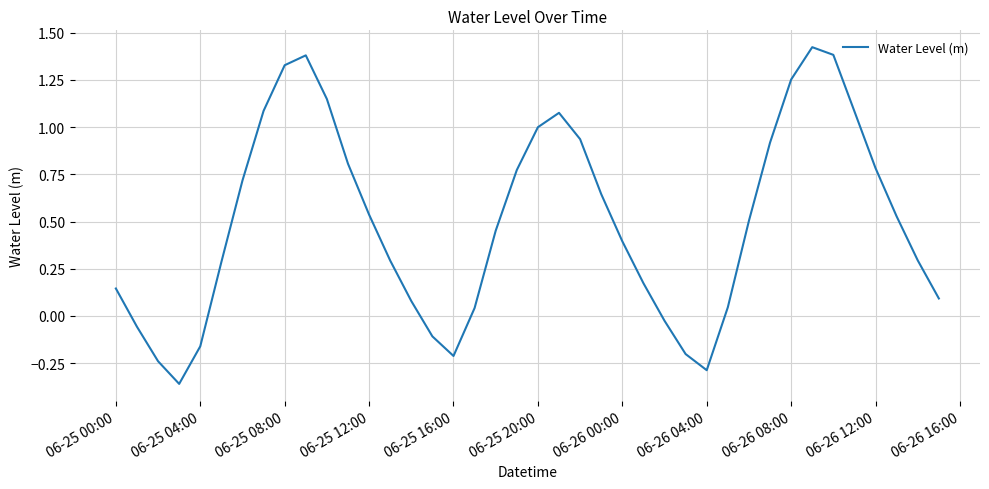

What is the greatest value displayed?

1.4